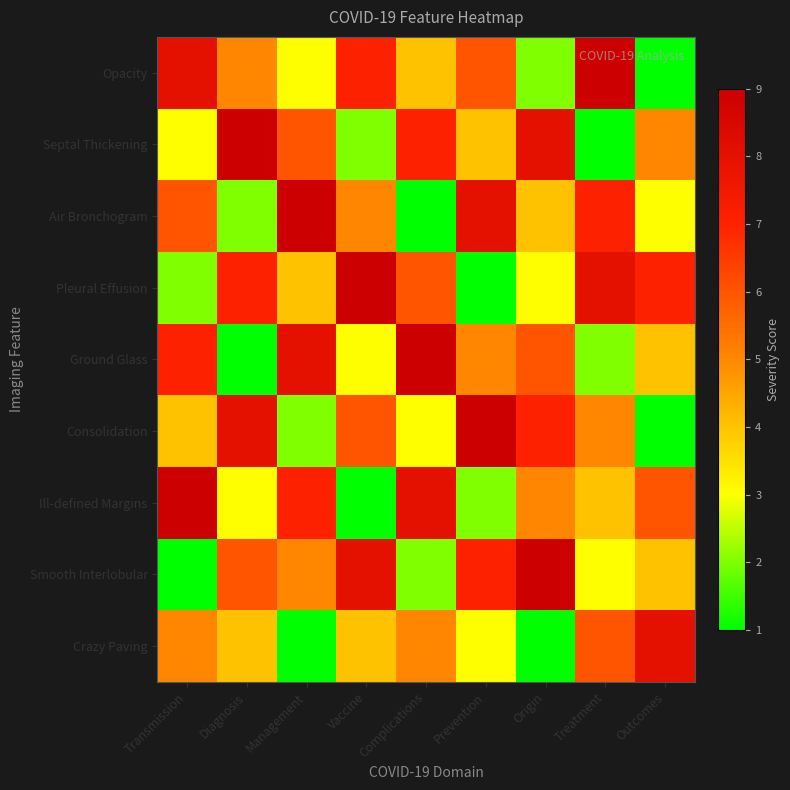

Which label corresponds to the largest value in the chart?

Treatment